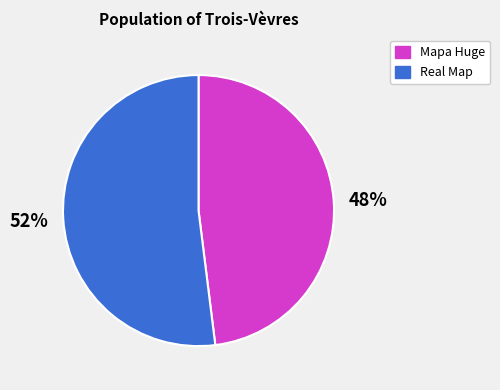

Do Real Map and Mapa Huge together represent more than half of the pie?

Yes